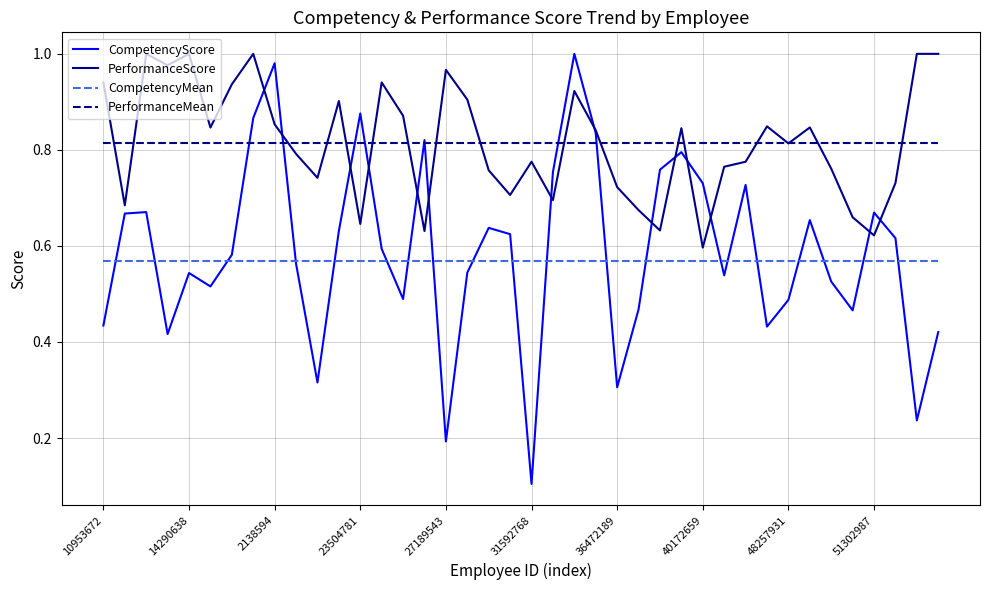

Which series has the largest range (max minus min)?

CompetencyScore